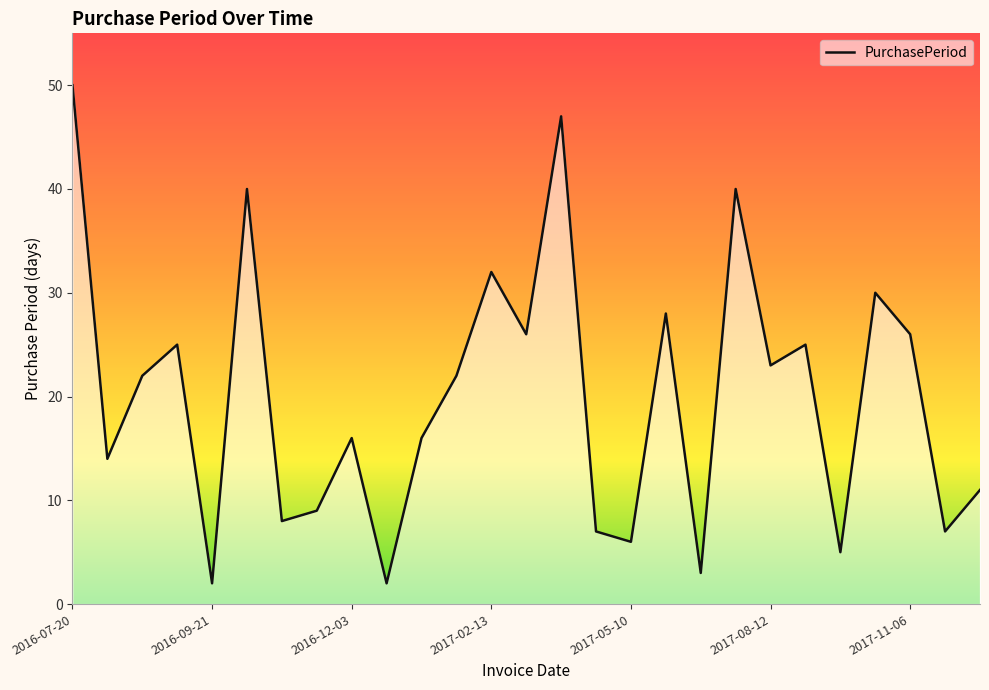

What is the maximum value shown in the chart?

50